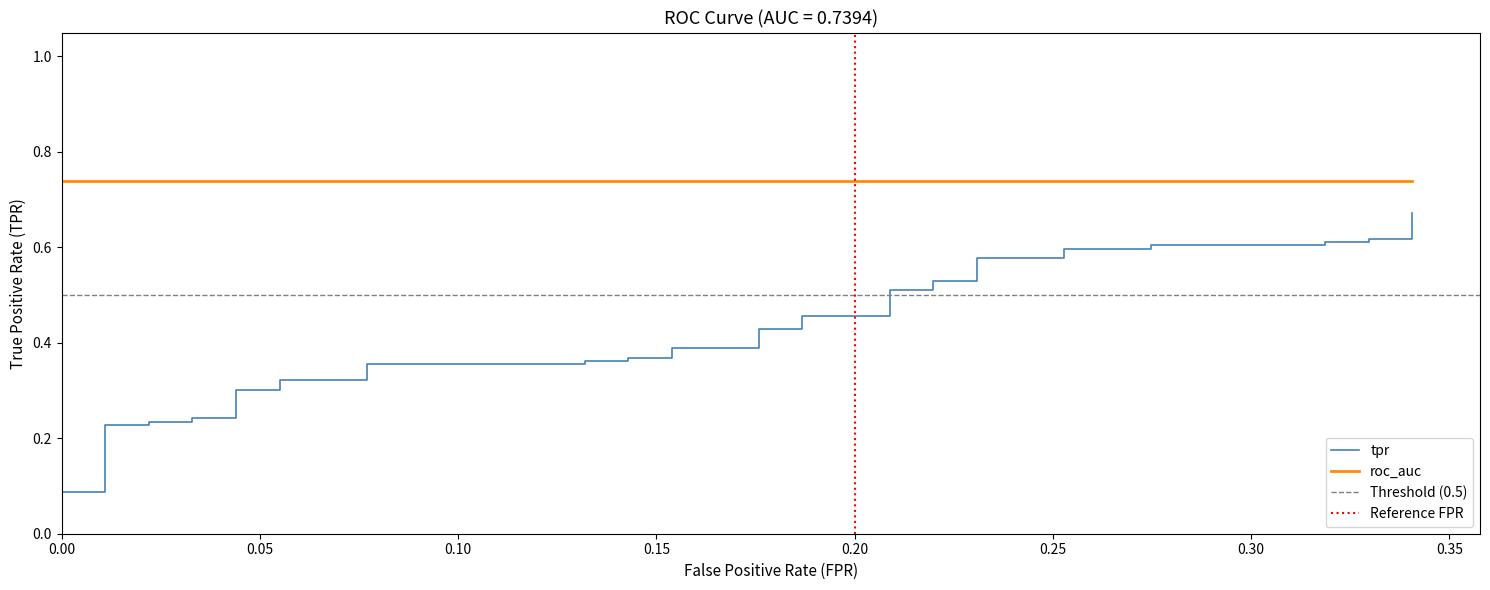

What is the difference between the maximum and minimum values?

0.7